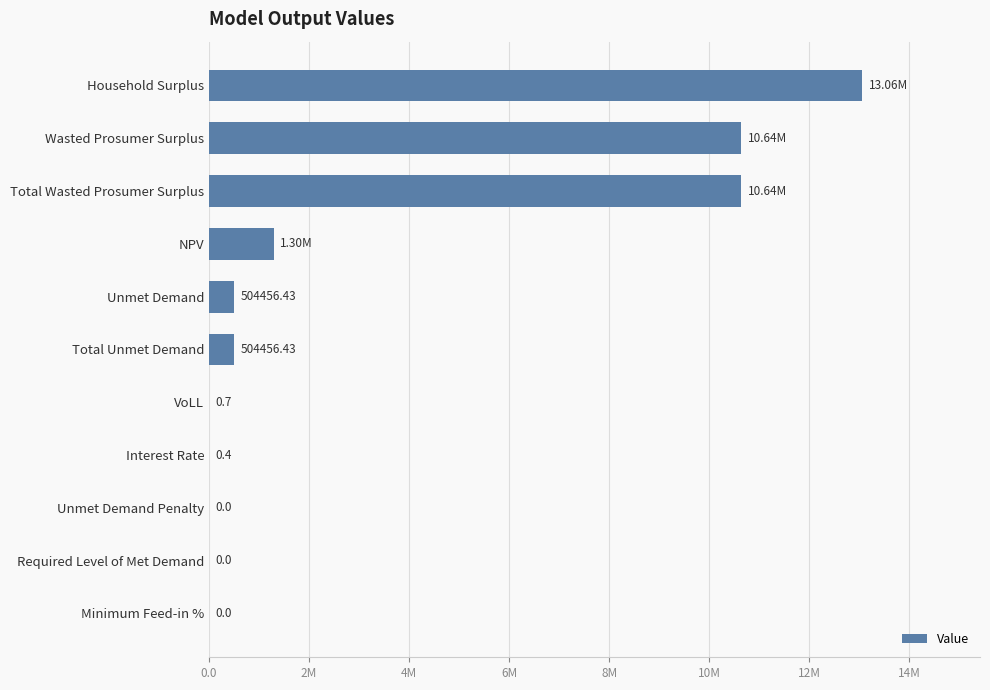

How many series are shown in this chart?

1